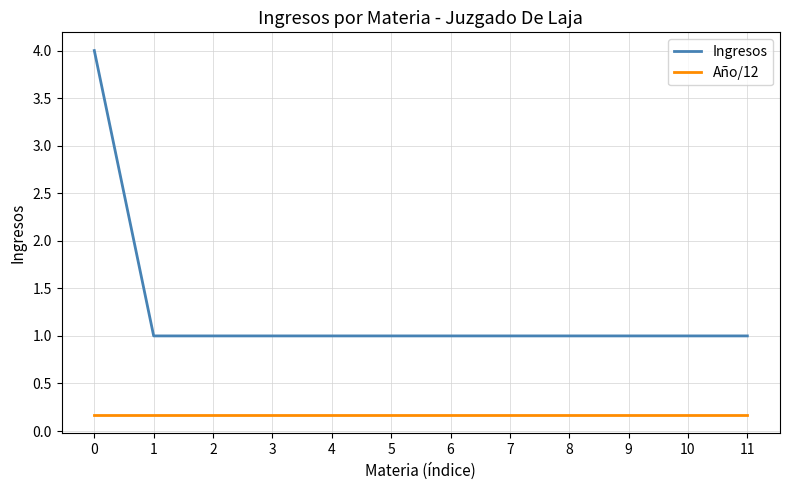

What is the smallest value displayed?

0.2